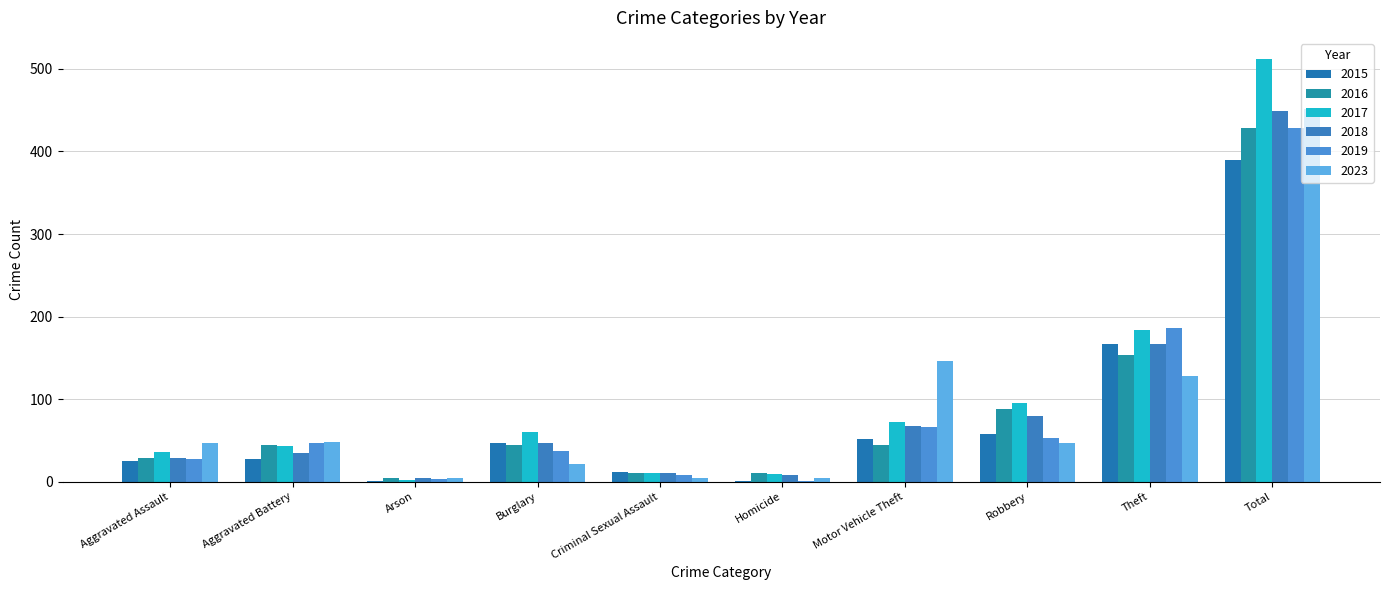

What are all the series names shown in the legend?

2015, 2016, 2017, 2018, 2019, 2023